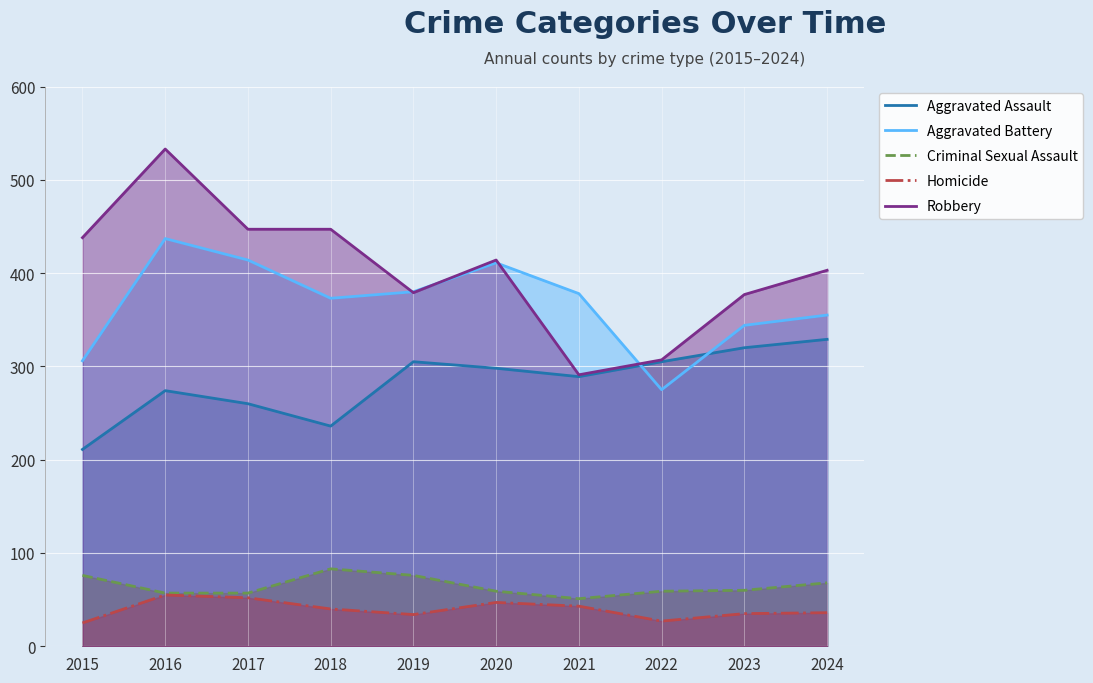

Reading right to left, transcribe all the data shown in this chart.

Aggravated Assault: 2024=329	2023=320	2022=305	2021=289	2020=298	2019=305	2018=236	2017=260	2016=274	2015=211
Aggravated Battery: 2024=355	2023=344	2022=275	2021=378	2020=411	2019=380	2018=373	2017=414	2016=437	2015=306
Criminal Sexual Assault: 2024=68	2023=60	2022=59	2021=51	2020=59	2019=76	2018=83	2017=57	2016=57	2015=76
Homicide: 2024=36	2023=35	2022=27	2021=43	2020=47	2019=34	2018=40	2017=52	2016=55	2015=25
Robbery: 2024=403	2023=377	2022=307	2021=291	2020=414	2019=379	2018=447	2017=447	2016=533	2015=438